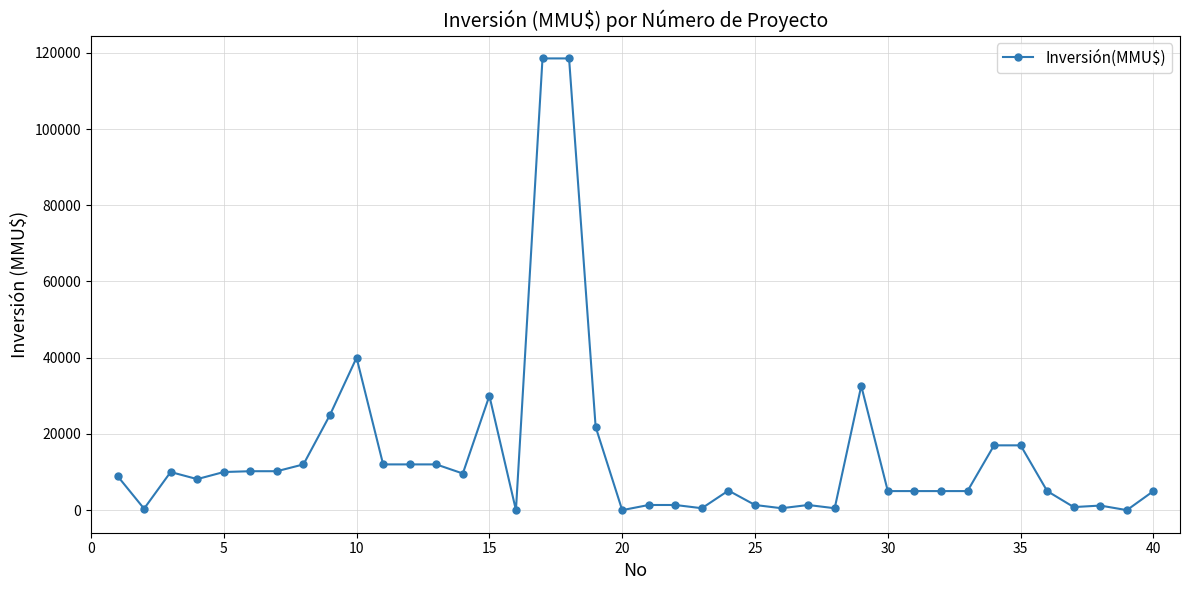

What is the difference between the second highest and second lowest values?

118526